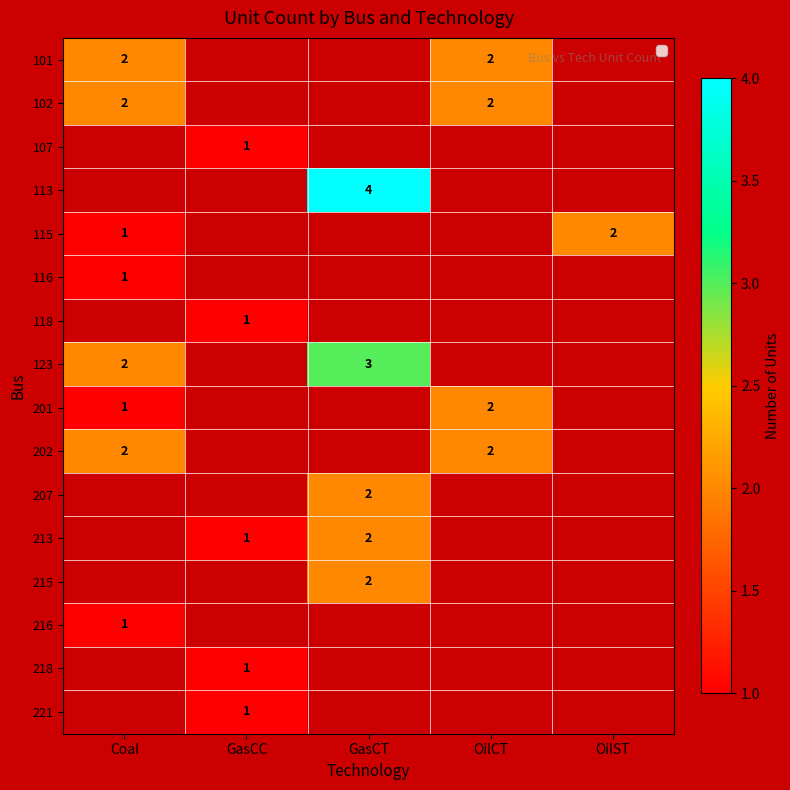

The value of 102 at Coal is 3. True or false?

False